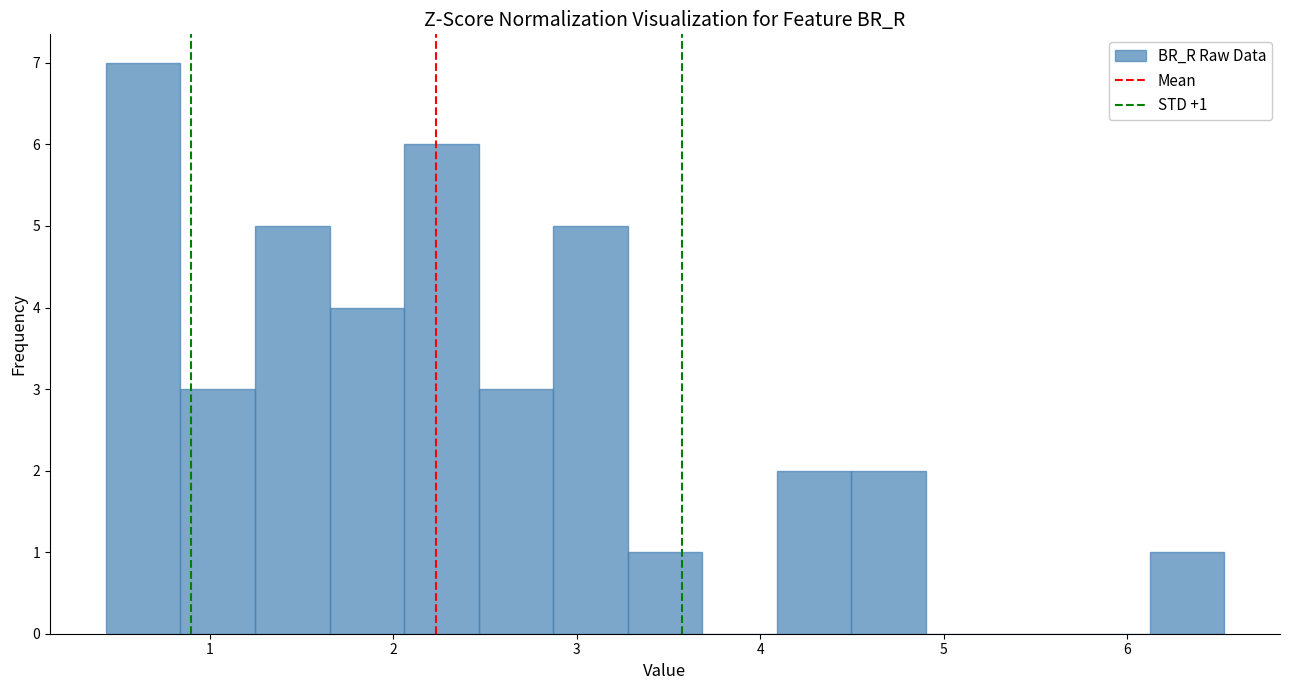

Over which range of the x-axis is the bar tallest?

0.4 to 0.8